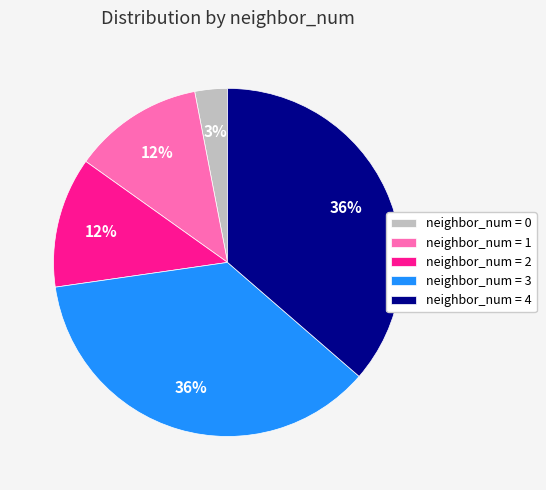

True or false: neighbor_num = 4 accounts for 36% of the total.

True